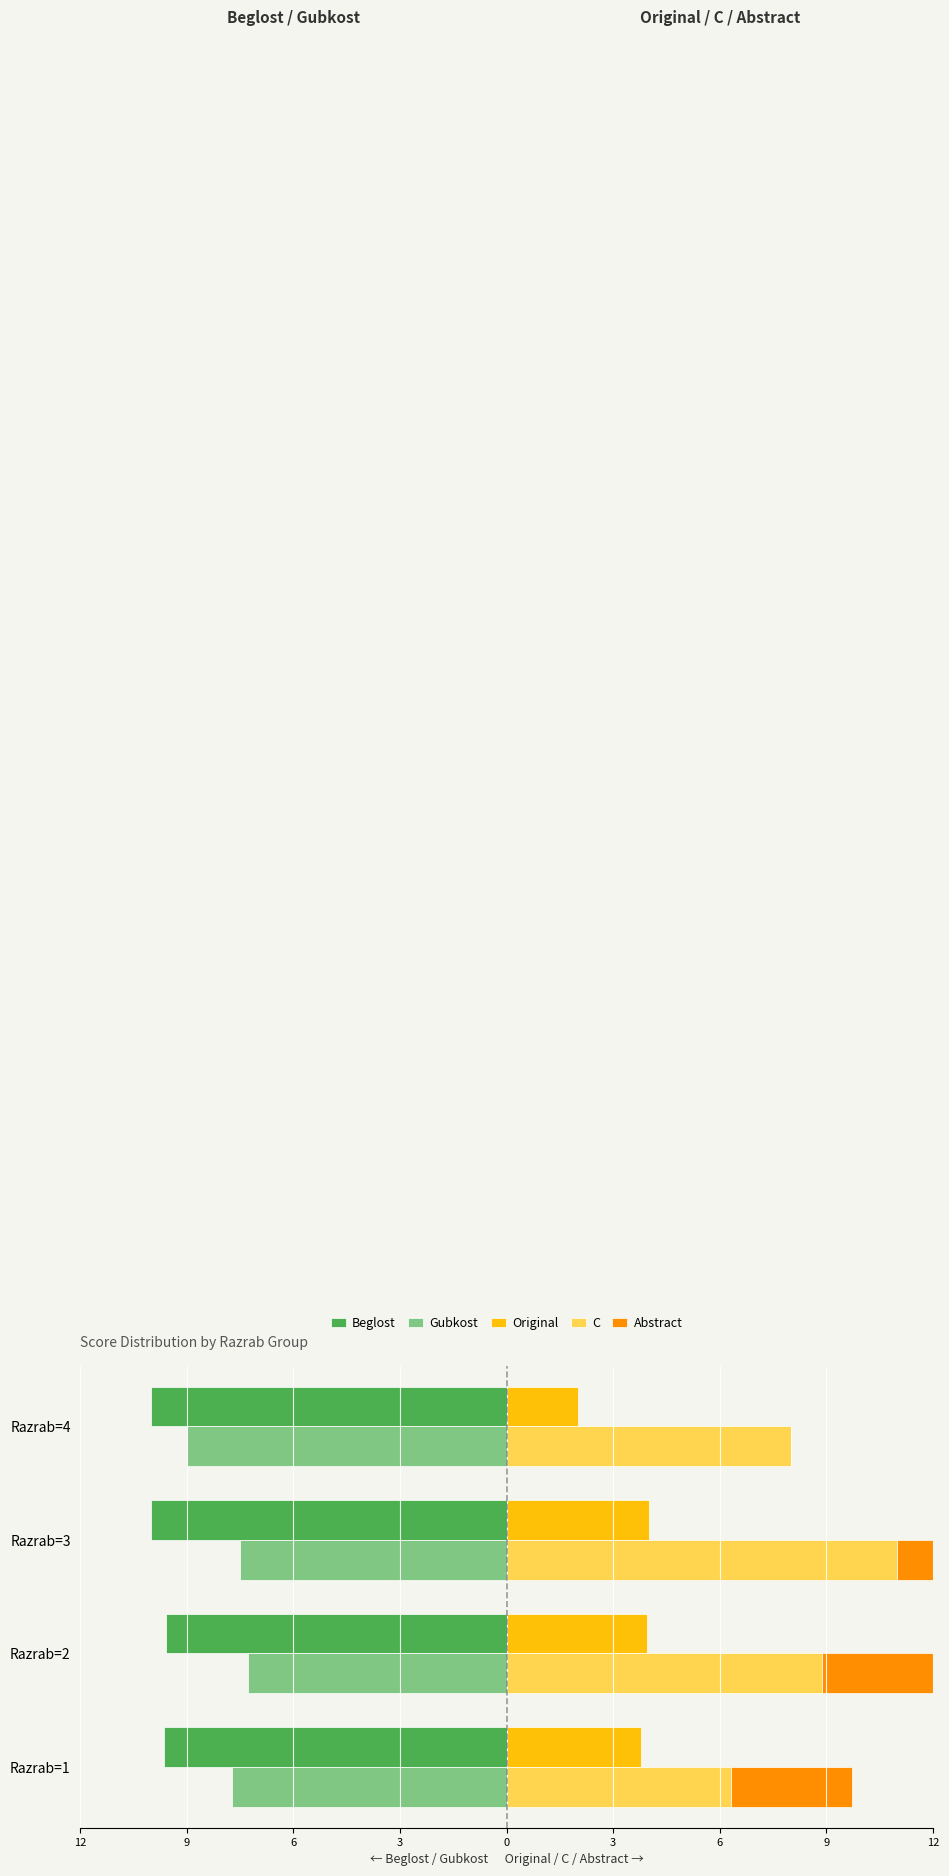

At how many categories does at least one series exceed -7?

4